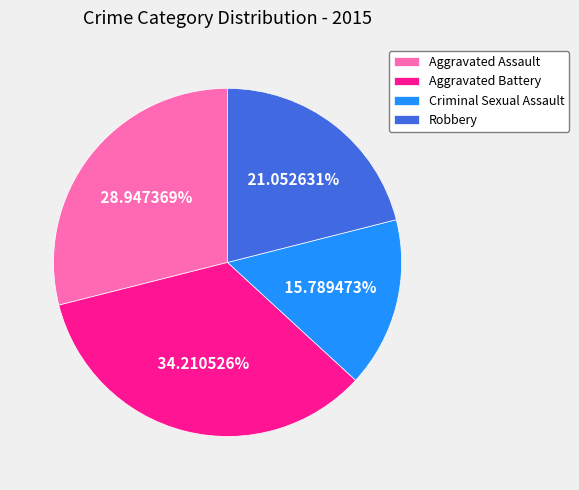

What is the ratio of the value at Criminal Sexual Assault to the value at Aggravated Assault?

0.5